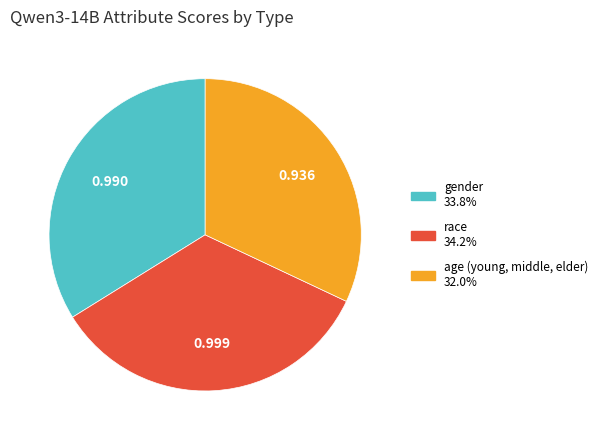

Which has a higher value, age (young, middle, elder) or race?

race